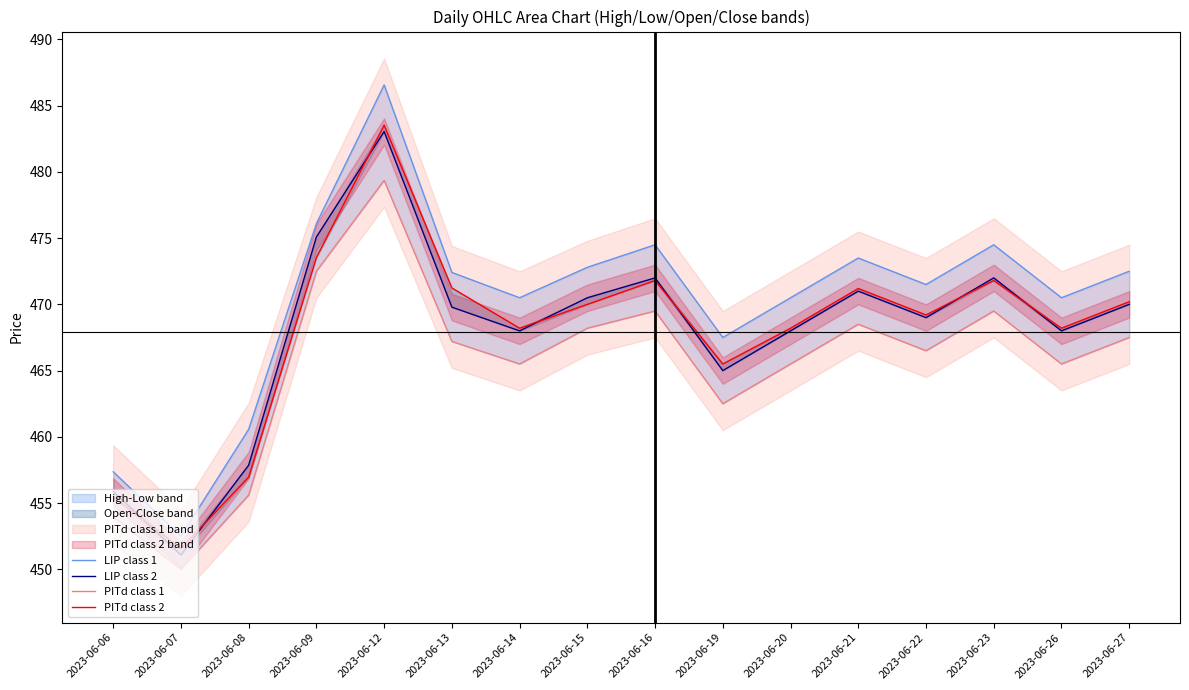

Reading right to left, extract all data points from this chart.

LIP class 1: 472.5	470.5	474.5	471.5	473.5	470.5	467.5	474.5	472.8	470.5	472.4	486.6	476.1	460.6	452.5	457.4
LIP class 2: 470.0	468.0	472.0	469.0	471.0	468.0	465.0	472.0	470.5	468.0	469.8	483.1	475.1	457.9	451.1	455.9
PITd class 1: 467.5	465.5	469.5	466.5	468.5	465.5	462.5	469.5	468.2	465.5	467.2	479.4	472.5	455.6	450.0	454.0
PITd class 2: 470.2	468.2	471.8	469.2	471.2	468.2	465.5	471.8	470.0	468.2	471.2	483.5	473.5	457.0	451.6	455.5